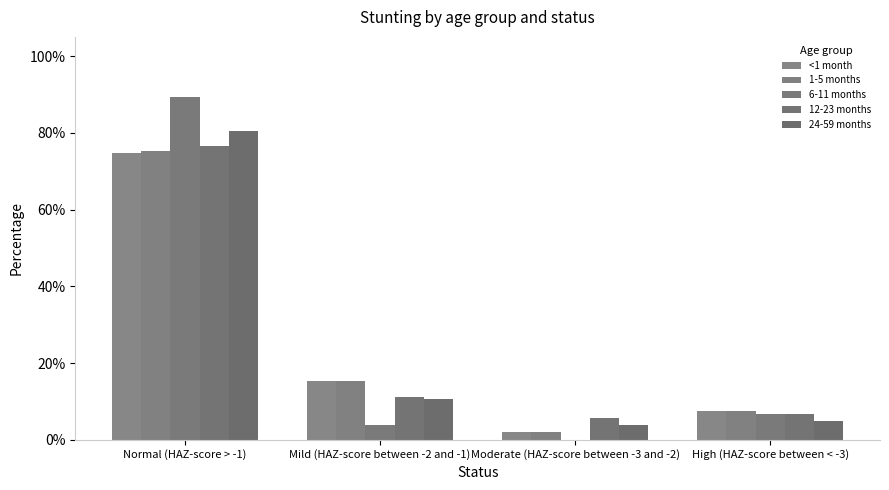

Are the bars grouped side by side (vs. stacked)?

Yes